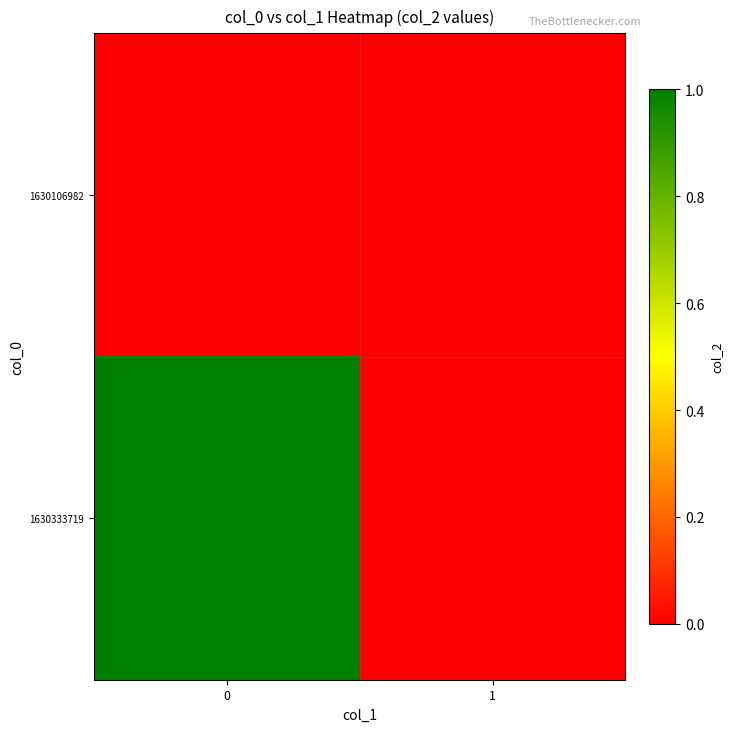

List the series in order of their overall mean, lowest first.

1630106982, 1630333719